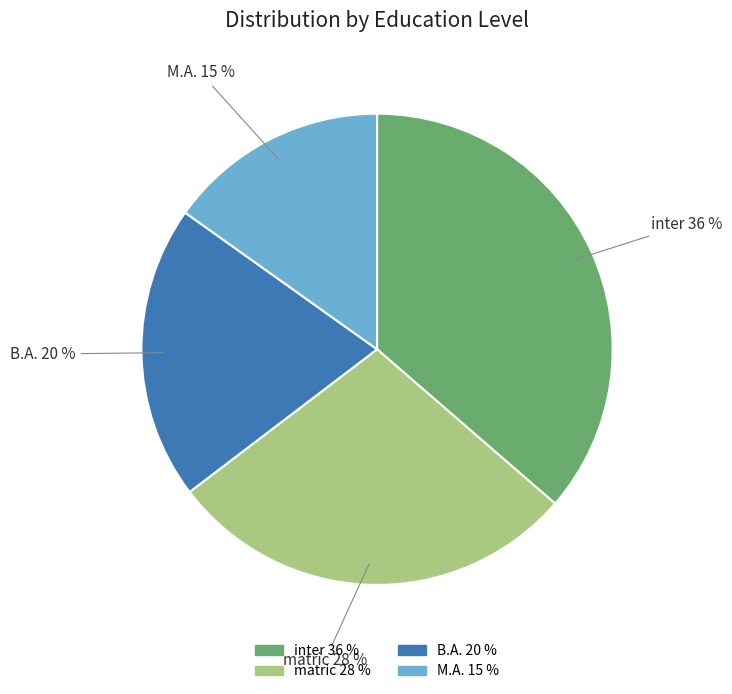

Approximately how many times larger is the value at matric compared to B.A.?

1.4